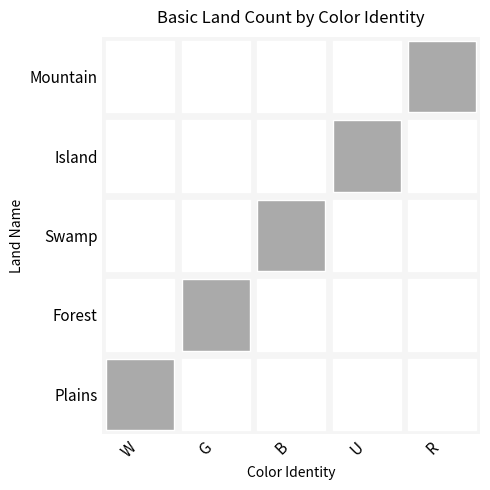

Is it true that Plains equals 0 at U?

True